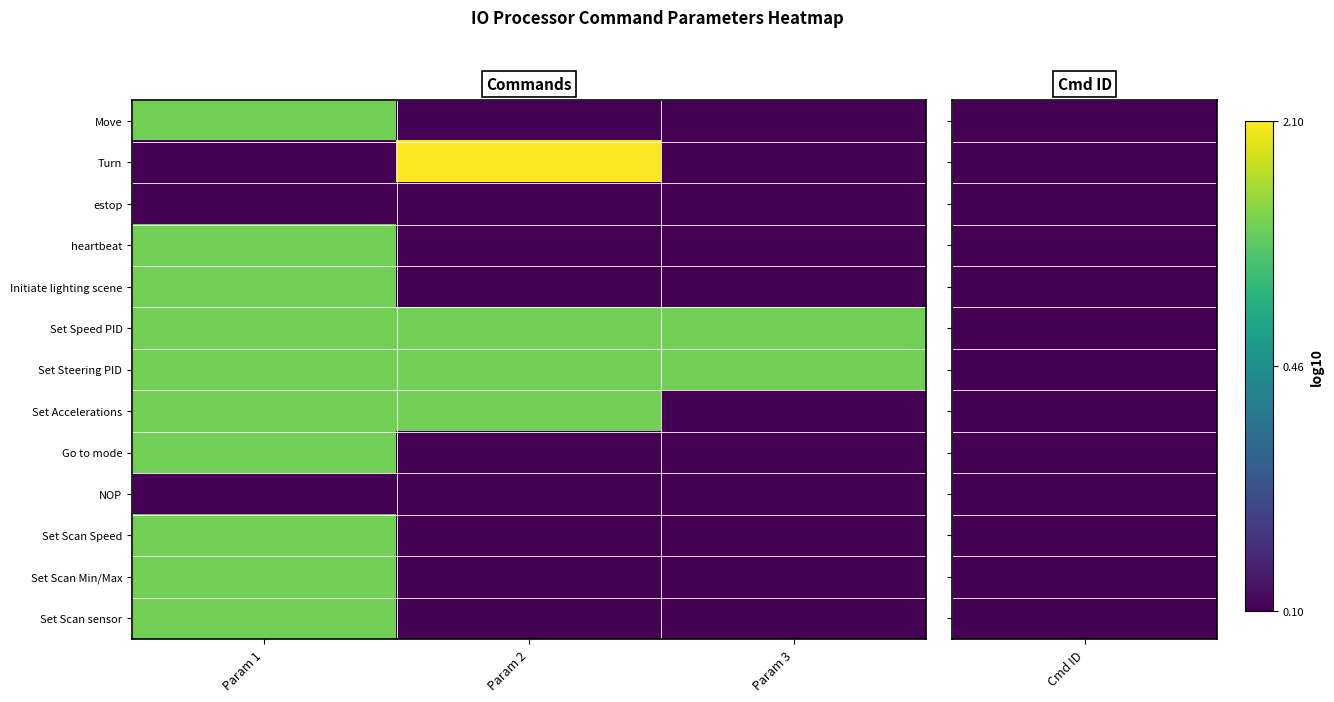

List the series in order of their peak value, highest first.

Turn, Move, heartbeat, Initiate lighting scene, Set Speed PID, Set Steering PID, Set Accelerations, Go to mode, Set Scan Speed, Set Scan Min/Max, Set Scan sensor, estop, NOP